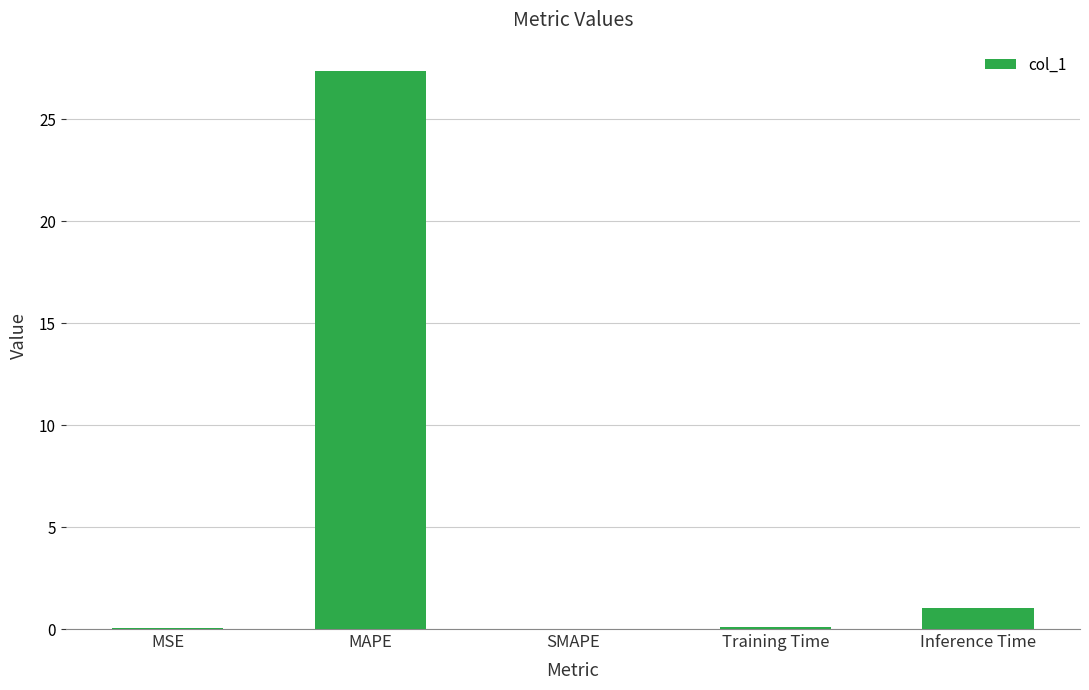

The value at MAPE is 13.4. True or false?

False